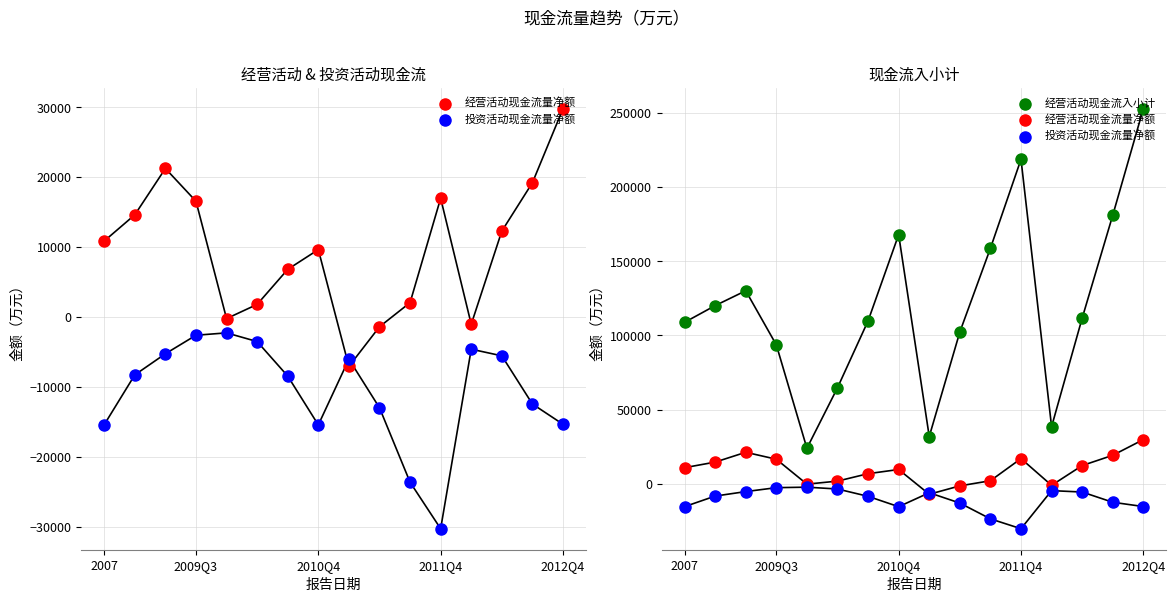

Which series has the widest spread of Y values?

经营活动现金流入小计